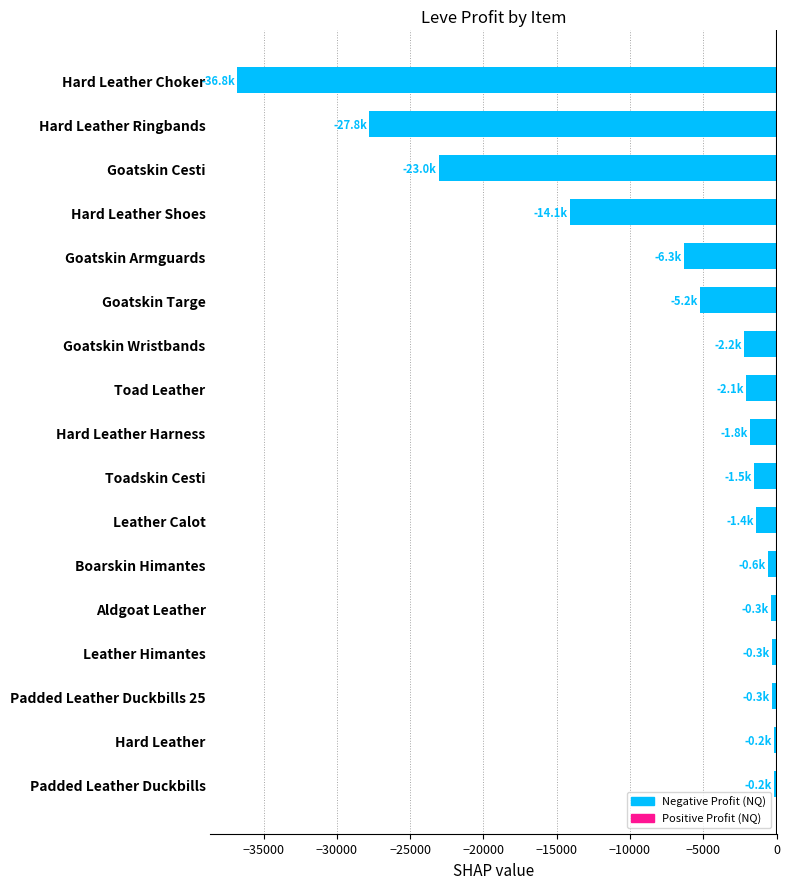

What is the smallest value displayed?

-36779.0